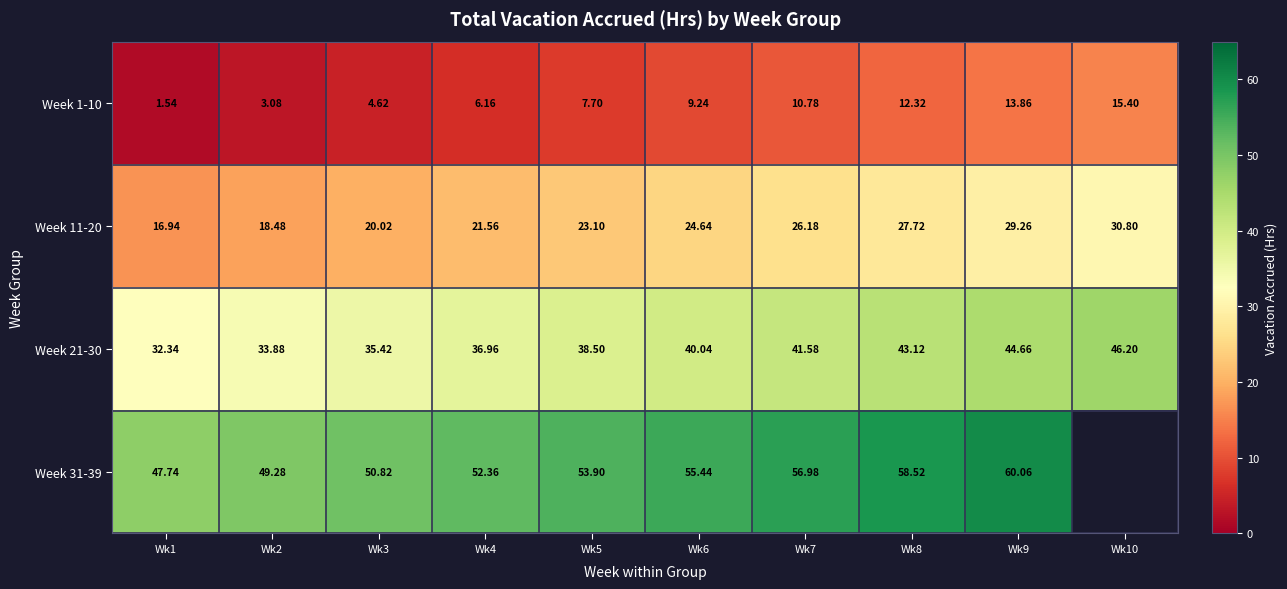

Is the value of Week 11-20 at Wk6 greater than the value of Week 1-10 at Wk2?

Yes